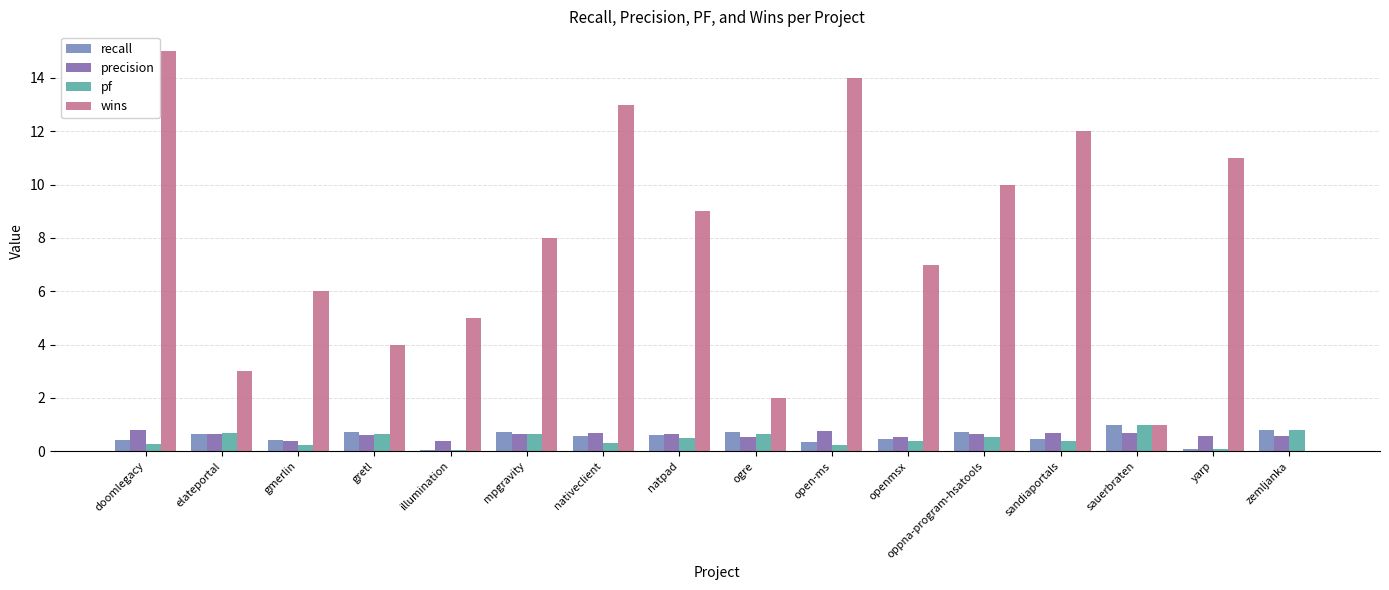

What is the sum of the wins values at mpgravity and sauerbraten?

9.0